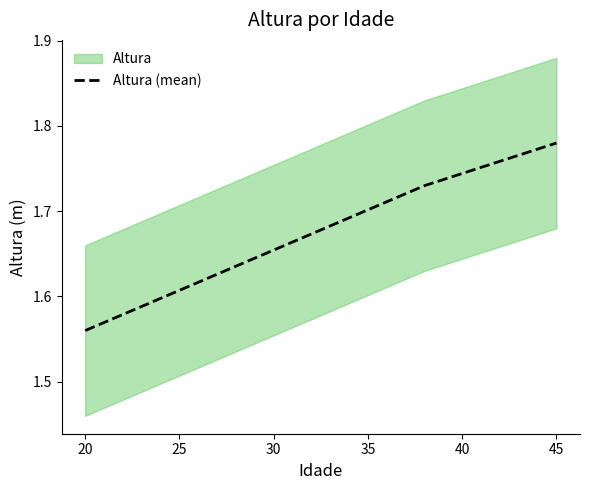

The Altura (mean) series shows 1.2 at 45. True or false?

False